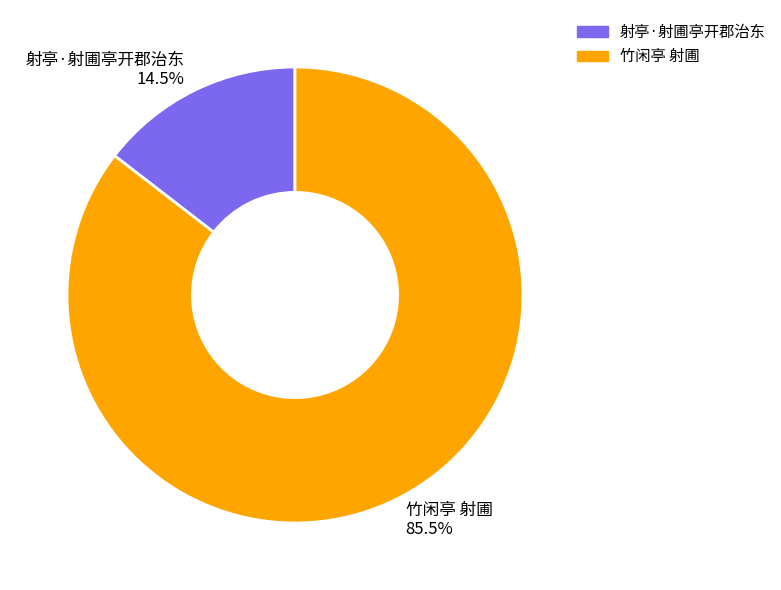

Does 竹闲亭 射圃 account for over 50% of the chart?

Yes